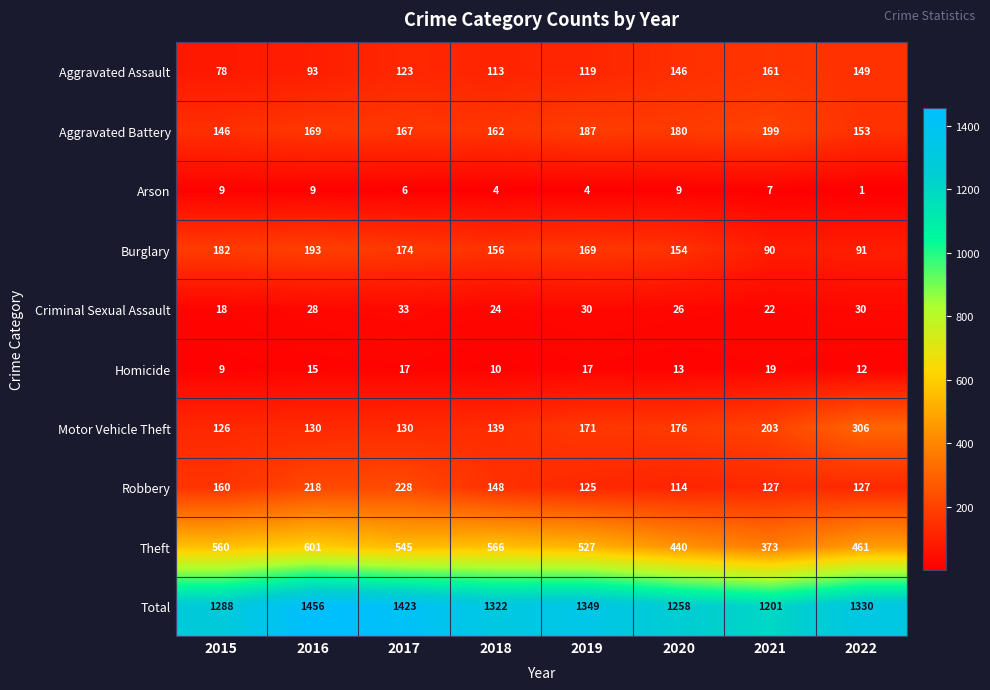

What is the difference between the maximum and minimum values in the Theft series?

228